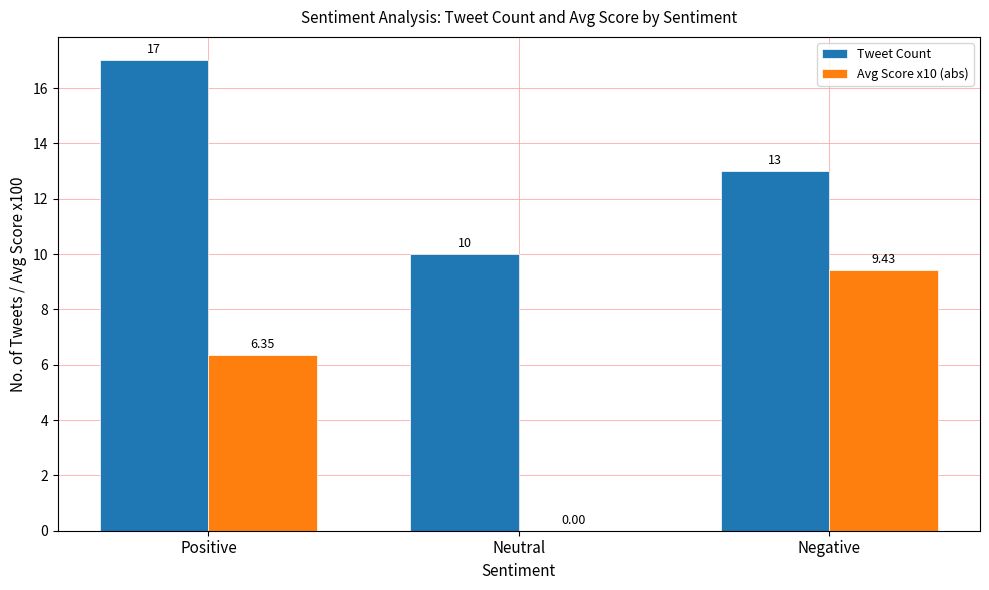

At which label does Tweet Count first exceed 13?

Positive